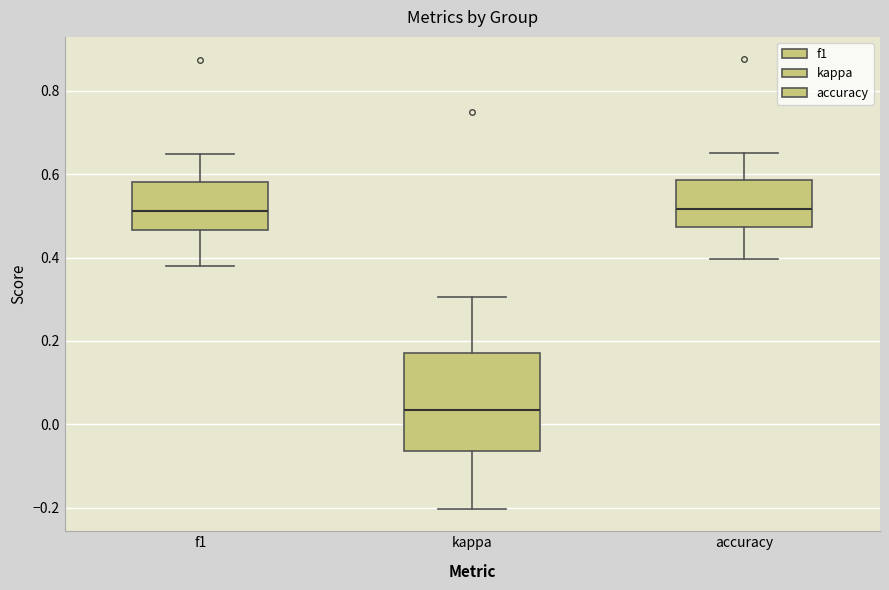

Which box has the lowest median line?

kappa